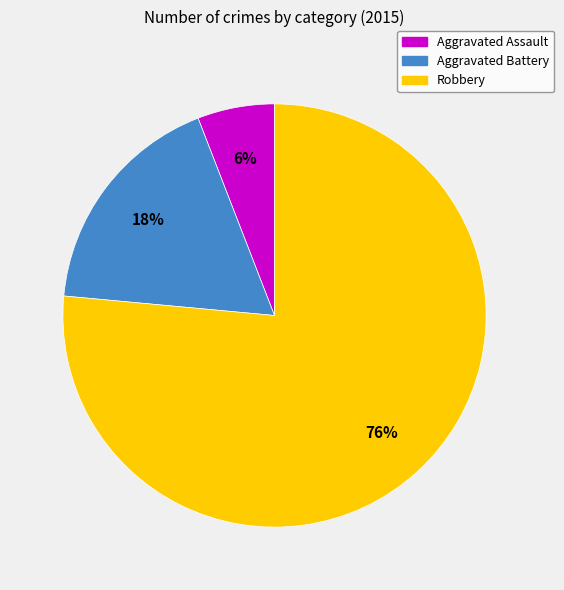

How many slices are in this pie chart?

3